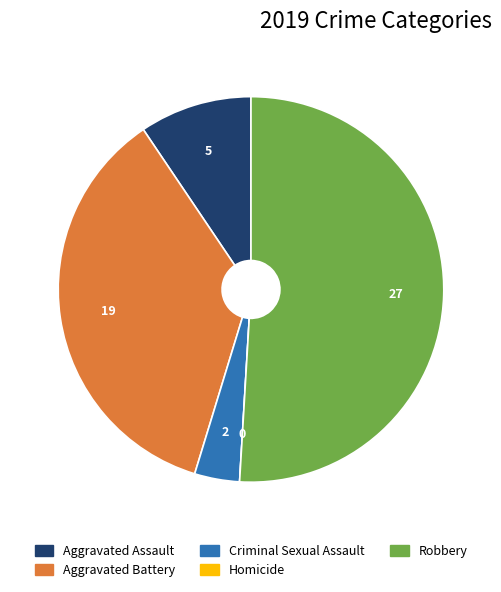

Approximately how many times larger is the value at Robbery compared to Aggravated Assault?

5.4